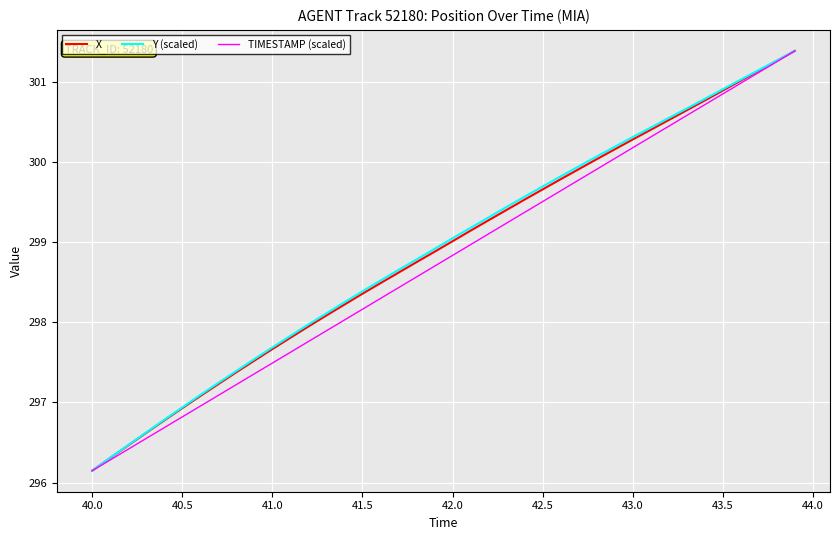

Does the chart display data point markers on the line(s)?

No